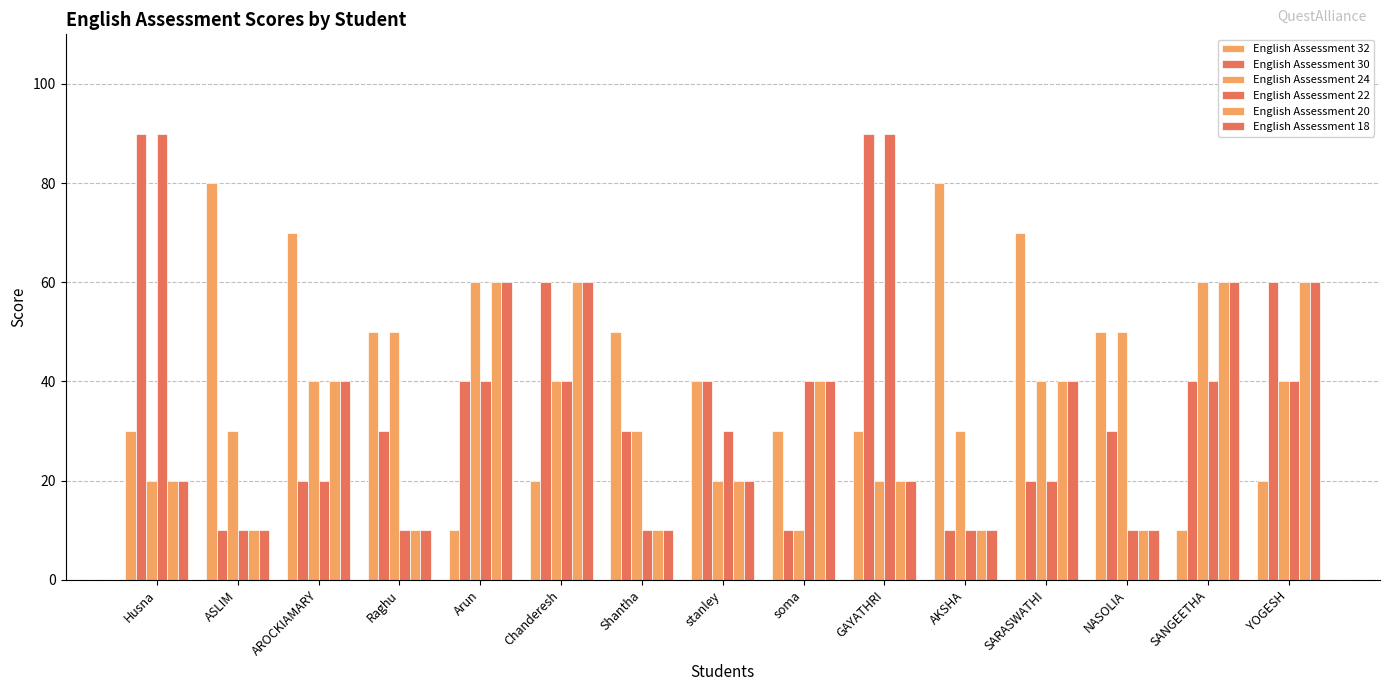

Which series changed the most between GAYATHRI and SARASWATHI?

English Assessment 30